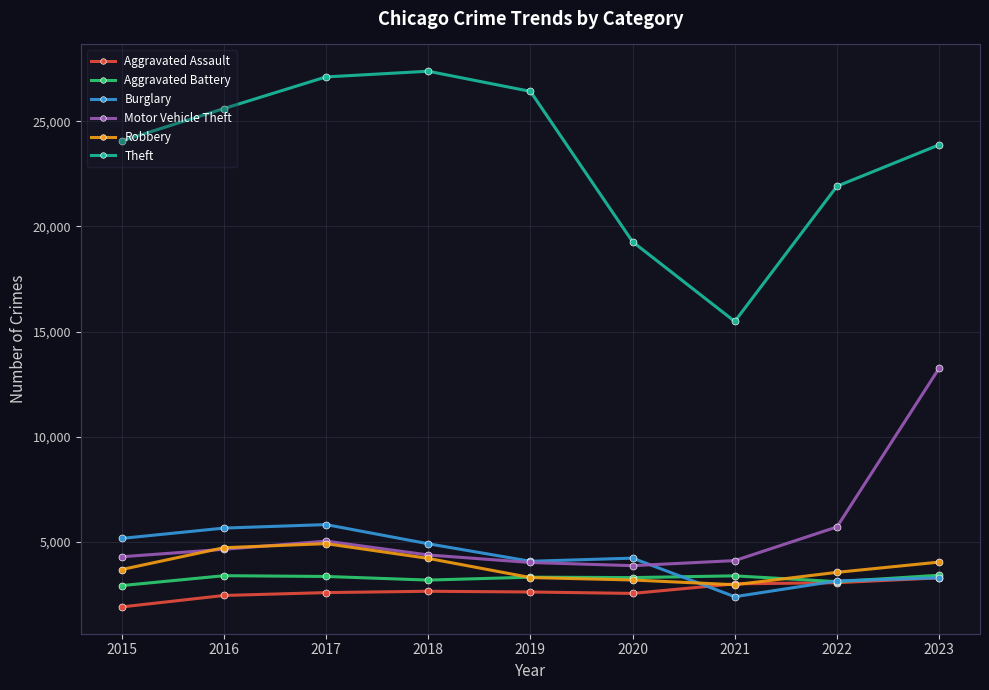

True or false: Burglary and Theft cross at least once.

False